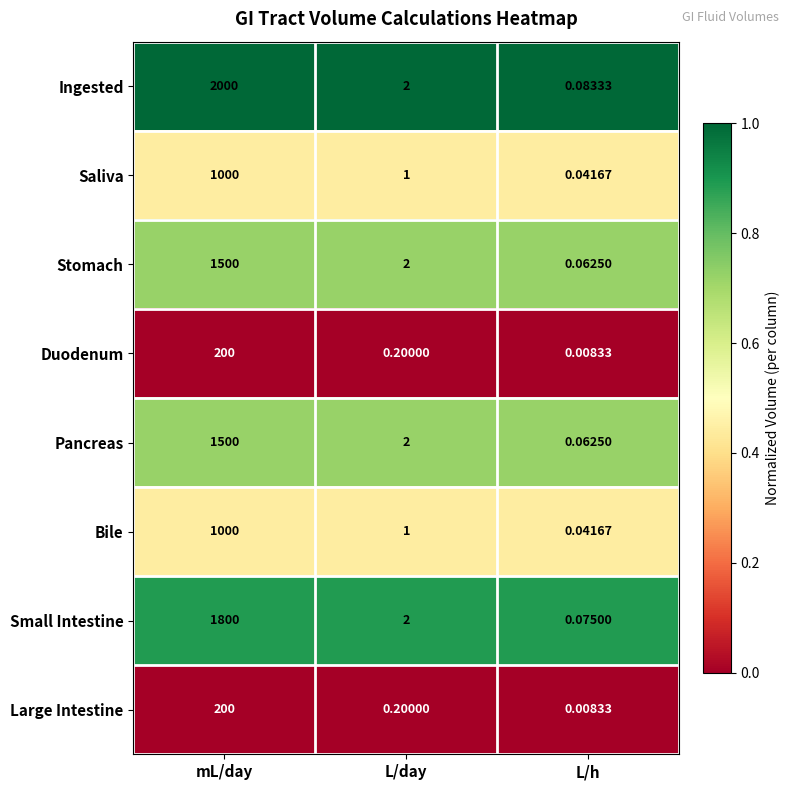

At which category does the chart reach its minimum across all series?

L/h